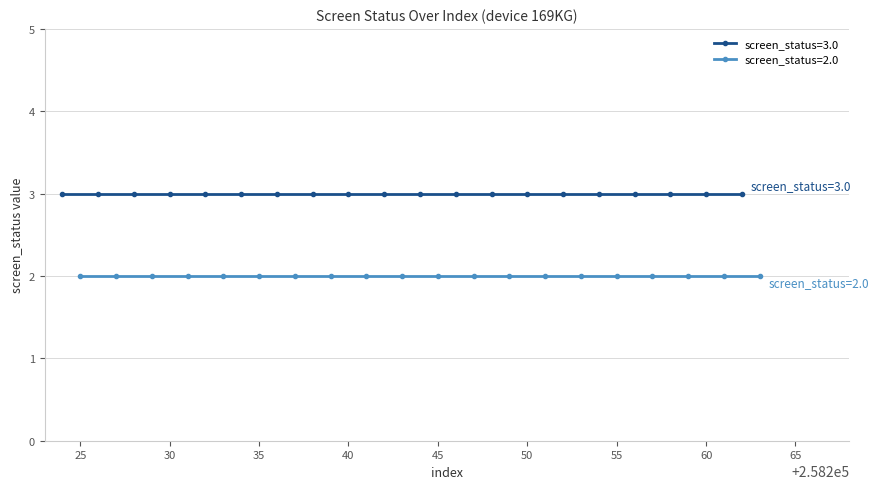

Where is screen_status=3.0 nearest to the value 3?

258224